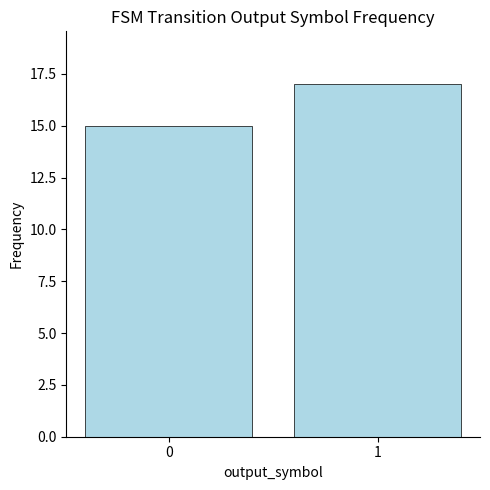

The value at 0 is 15. True or false?

True